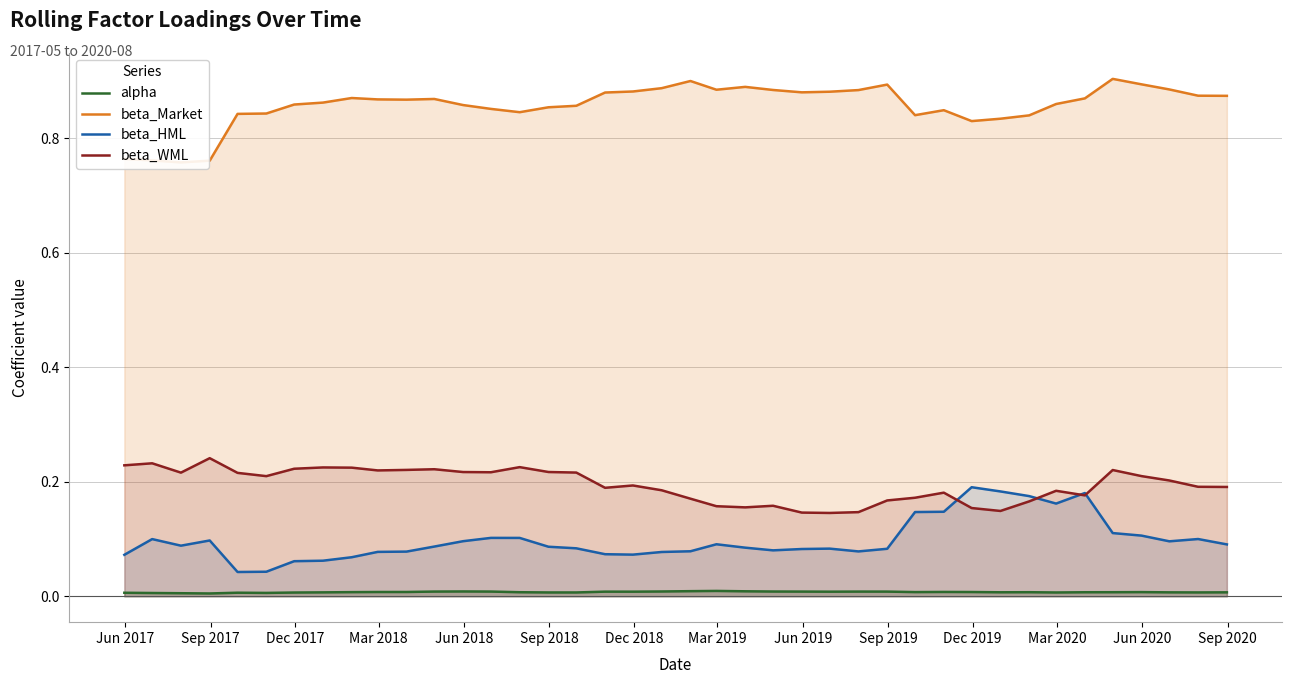

True or false: beta_HML and beta_Market cross at least once.

False